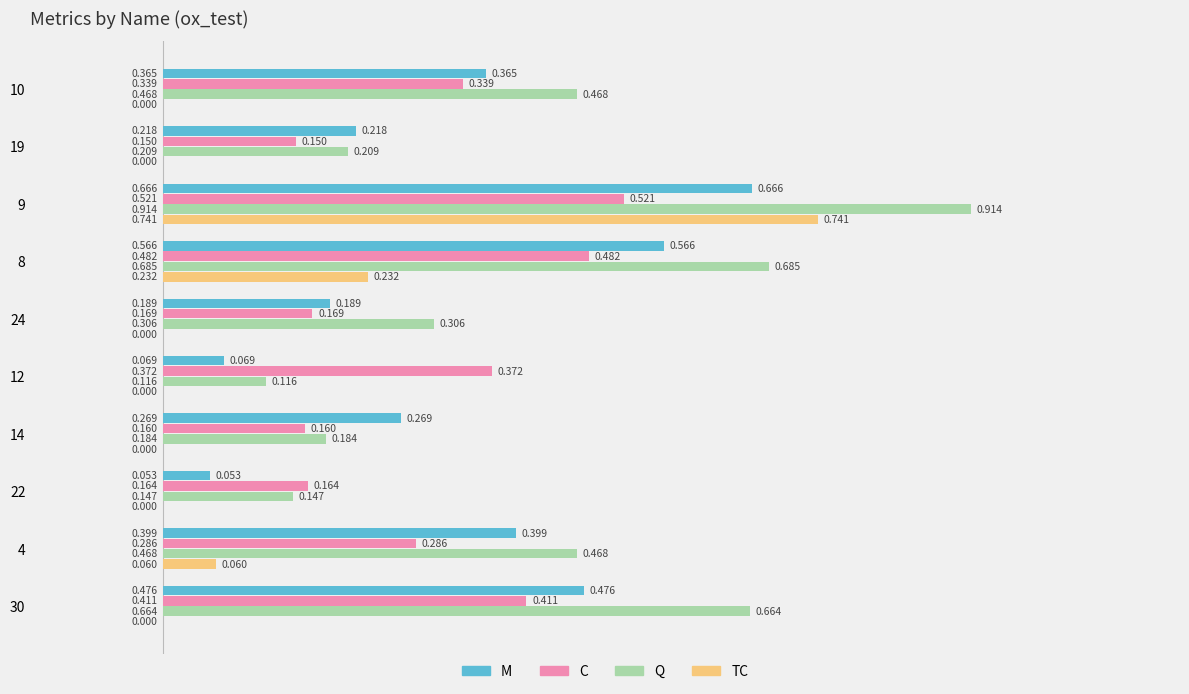

Which series has the largest total across all categories?

Q